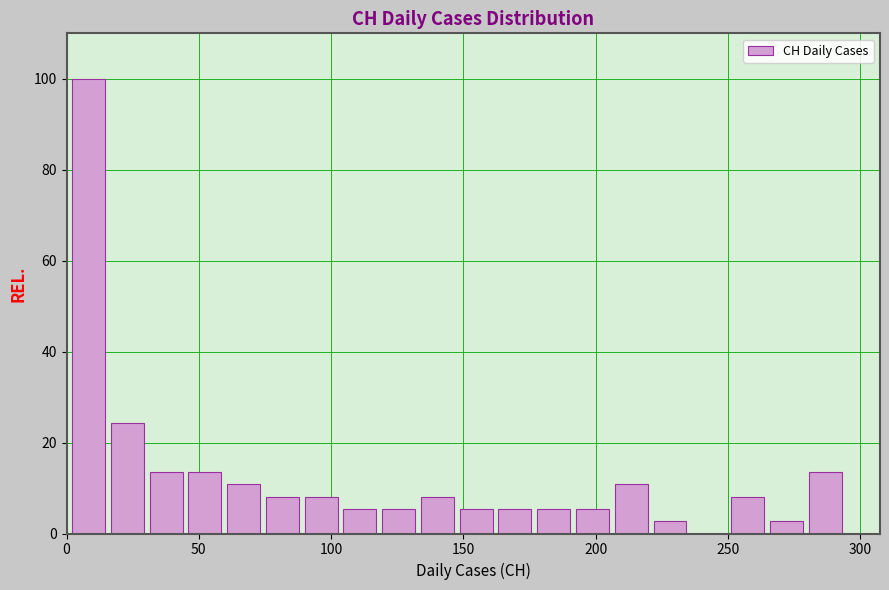

Around what value on the x-axis is the tallest bar? Give the approximate position of its centre, as read against the axis.

10